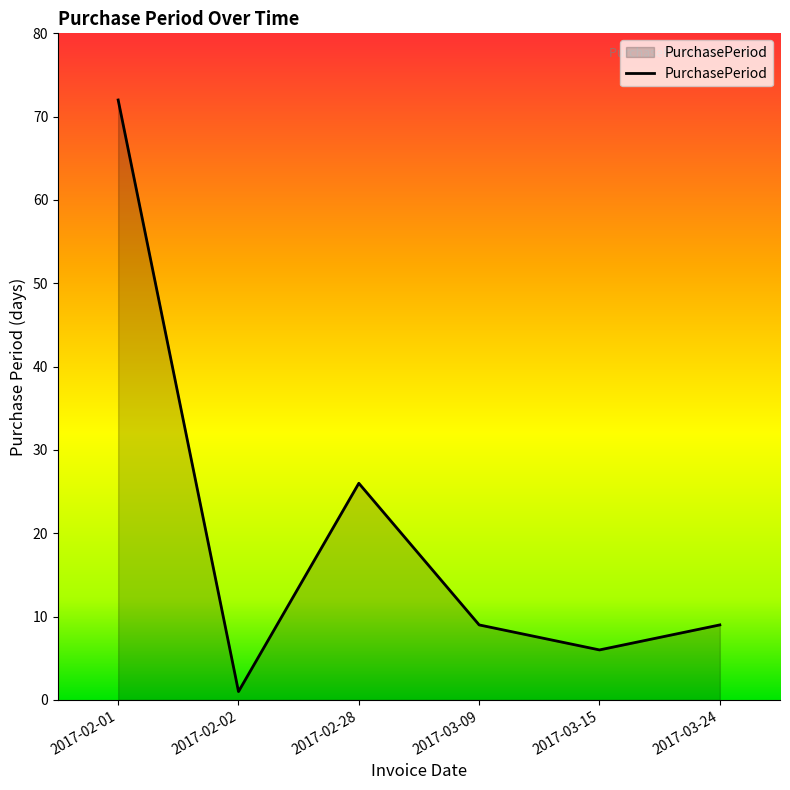

What is the difference between the values at 2017-02-28 and 2017-03-09?

17